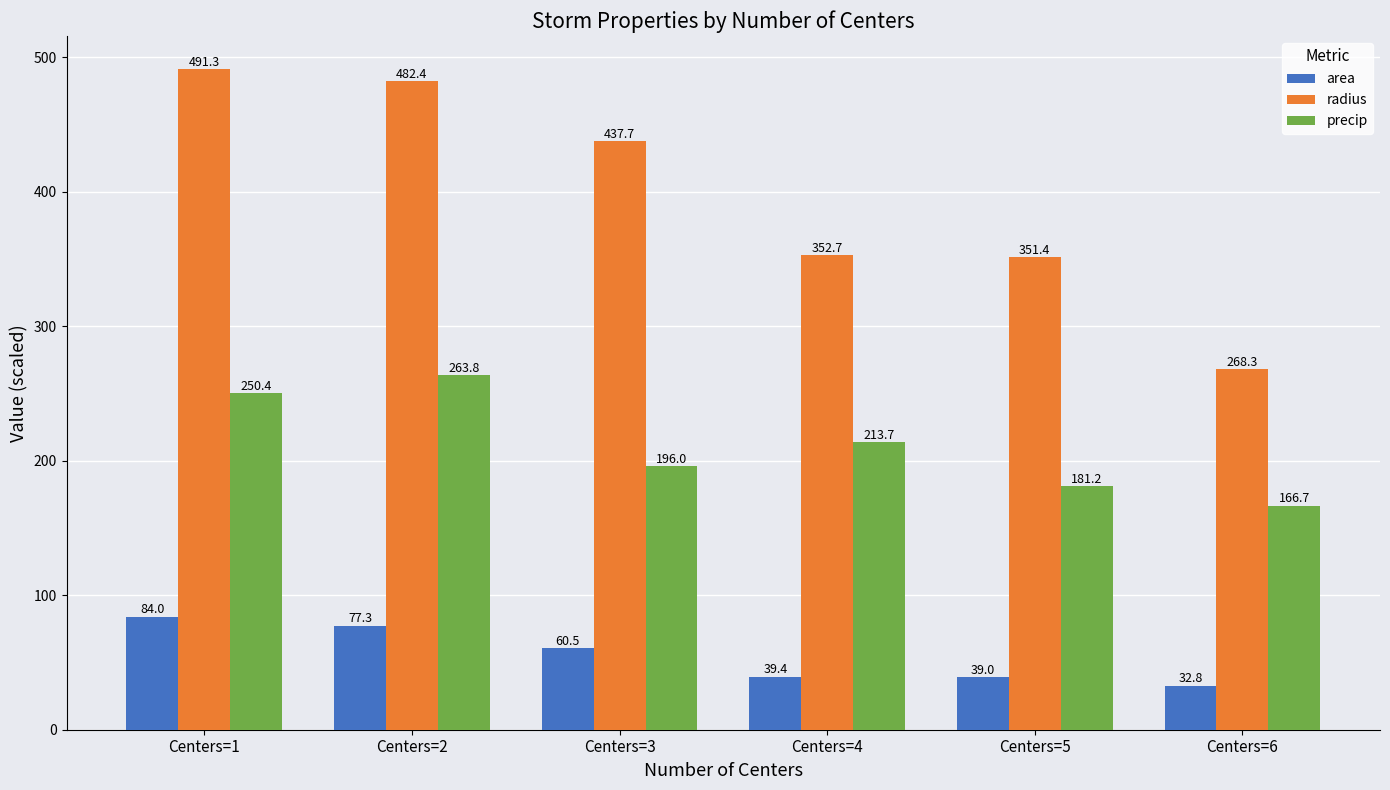

What is the maximum value for area?

84.0